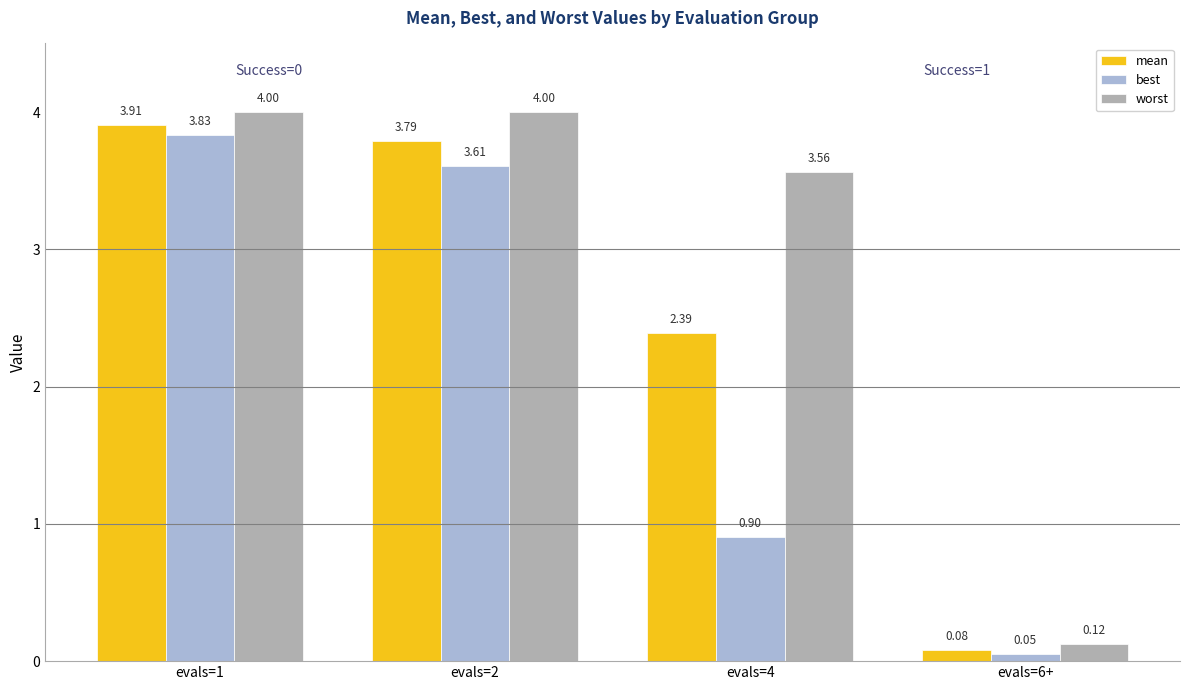

What is the average value of the worst series?

2.9